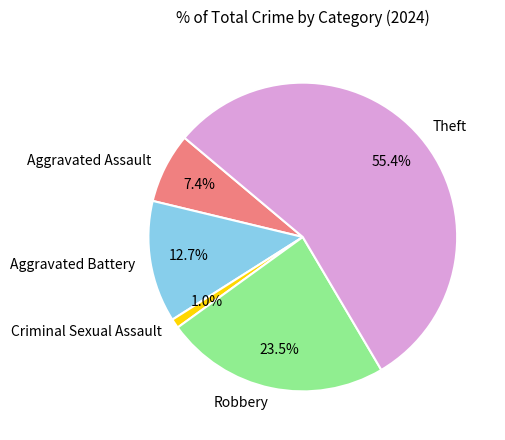

What is the largest slice in the pie chart?

Theft